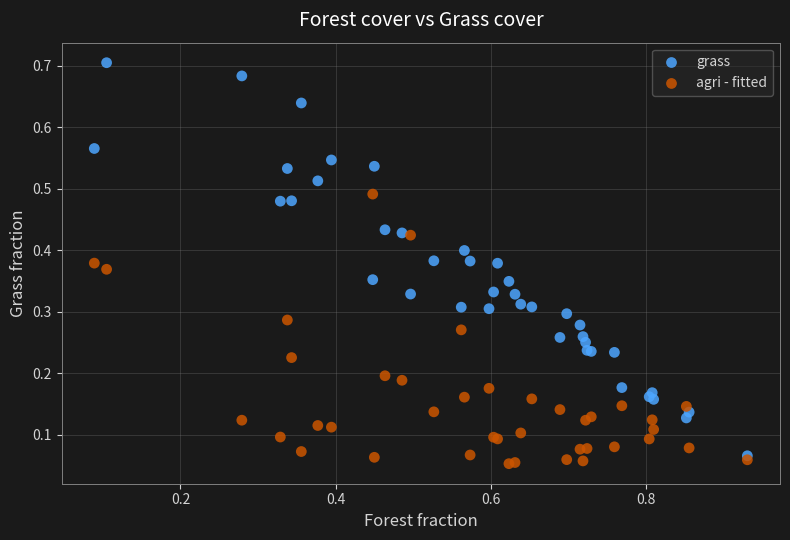

What are all the series names shown in the legend?

grass, agri - fitted